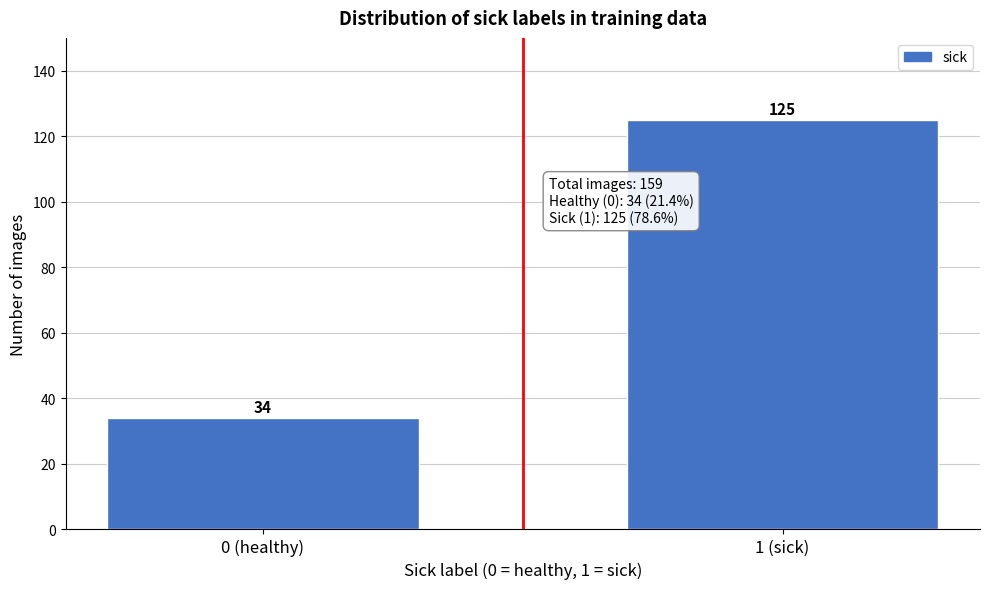

Reading right to left, transcribe all the data shown in this chart.

125	34